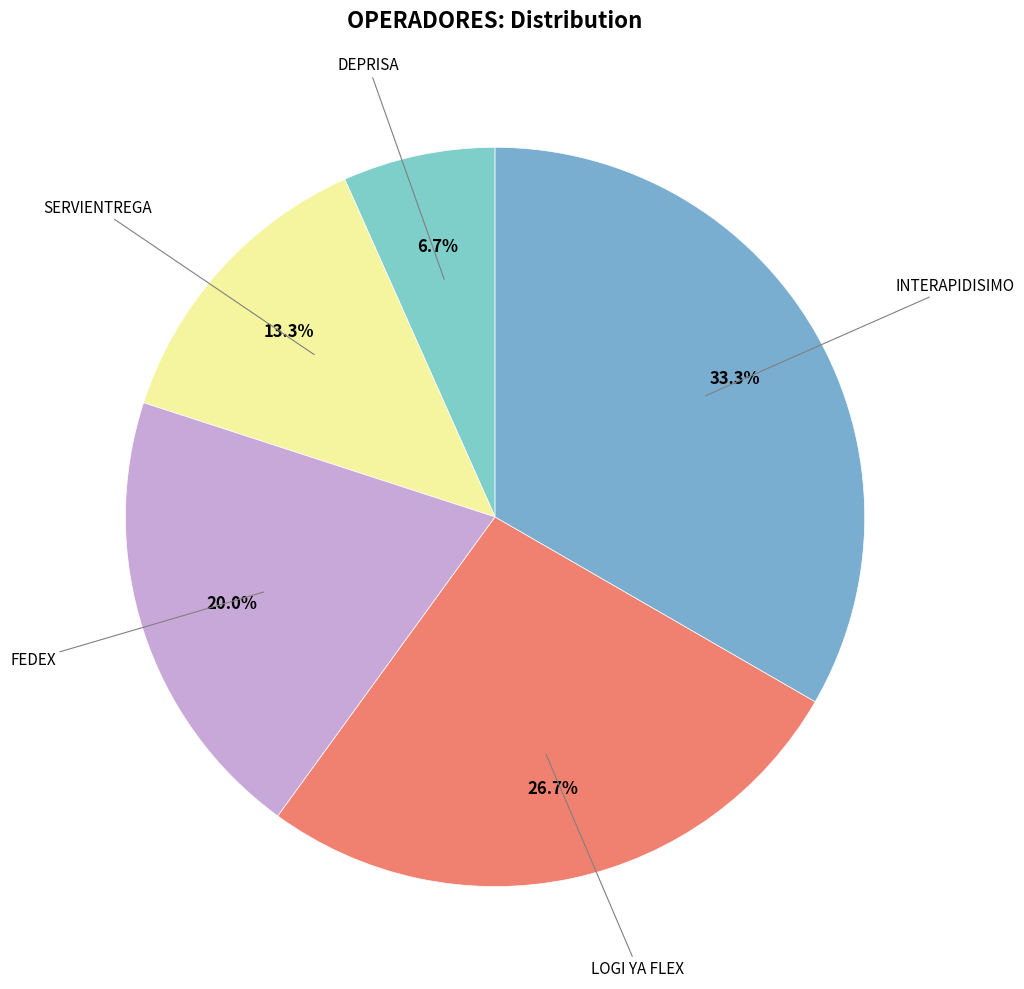

Combined, do LOGI YA FLEX and SERVIENTREGA account for over 50%?

No